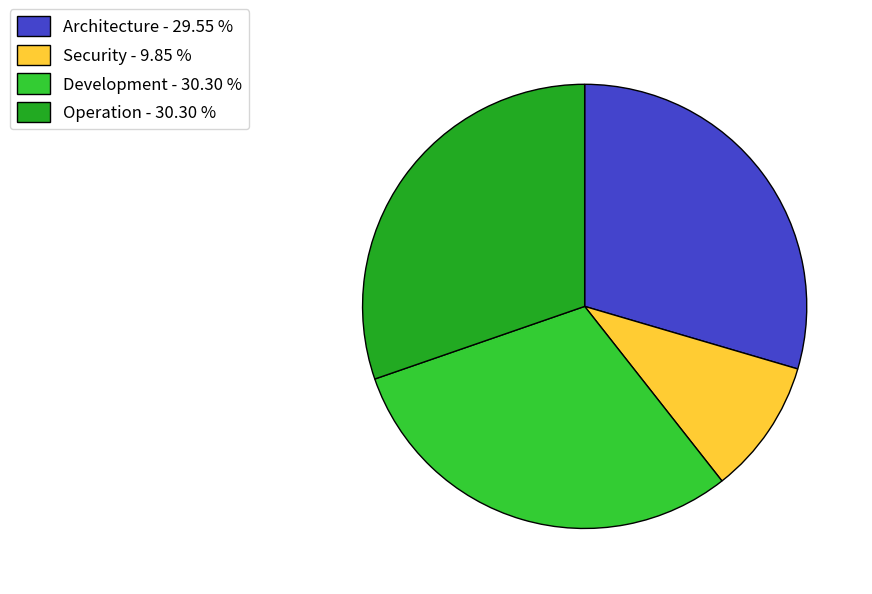

Is there any slice that represents more than half of the pie?

No